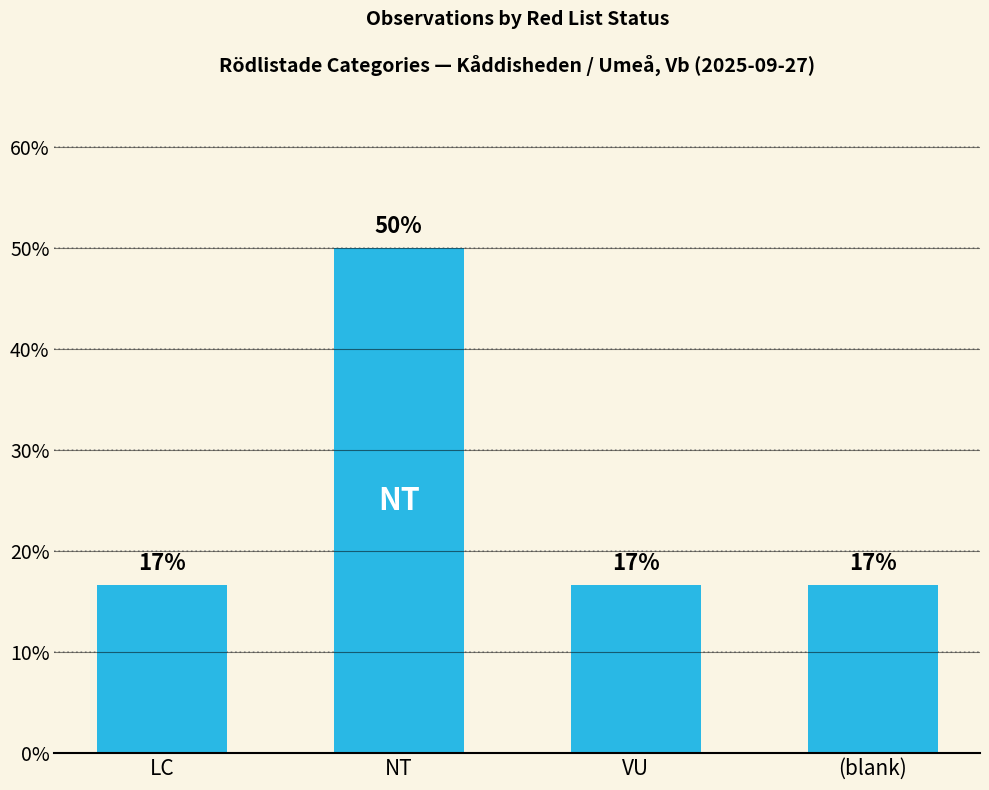

Reading left to right, extract all data points from this chart.

LC=16.7	NT=50.0	VU=16.7	(blank)=16.7